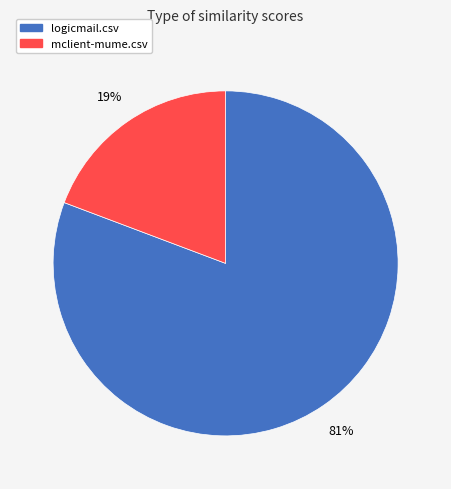

Is it true that logicmail.csv is 81% of the pie?

True